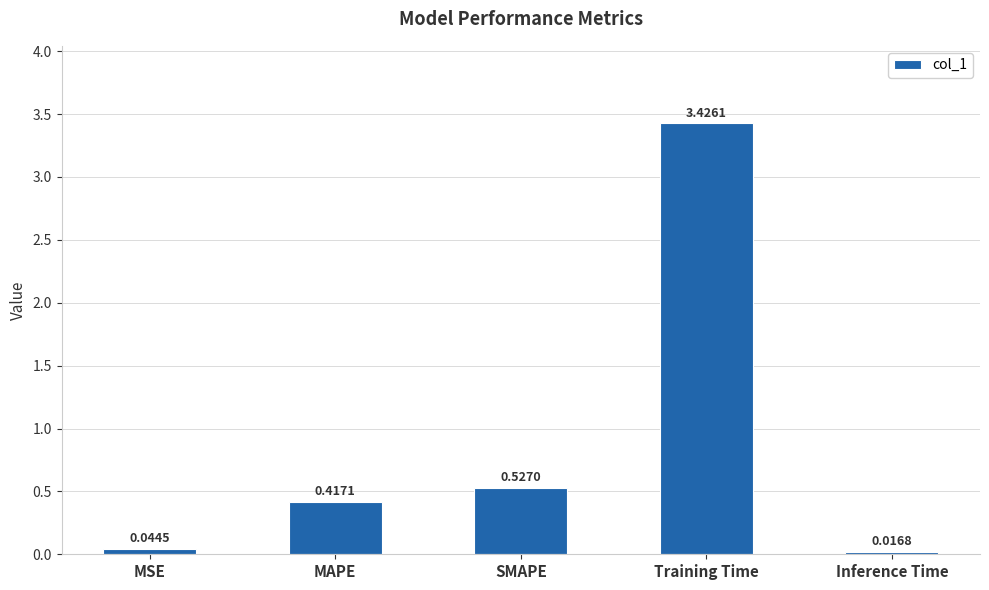

What is the sum of all values?

4.4